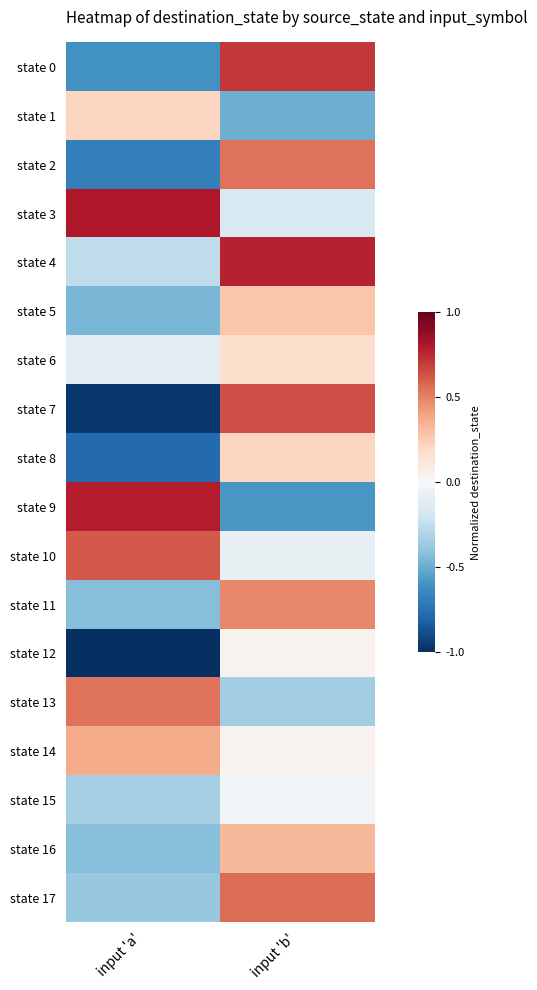

Reading left to right, transcribe all the data shown in this chart.

state 0: input 'a'=-0.6	input 'b'=0.7
state 1: input 'a'=0.2	input 'b'=-0.5
state 2: input 'a'=-0.7	input 'b'=0.5
state 3: input 'a'=0.8	input 'b'=-0.2
state 4: input 'a'=-0.3	input 'b'=0.8
state 5: input 'a'=-0.5	input 'b'=0.3
state 6: input 'a'=-0.1	input 'b'=0.2
state 7: input 'a'=-1.0	input 'b'=0.6
state 8: input 'a'=-0.8	input 'b'=0.2
state 9: input 'a'=0.8	input 'b'=-0.6
state 10: input 'a'=0.6	input 'b'=-0.1
state 11: input 'a'=-0.4	input 'b'=0.5
state 12: input 'a'=-1.0	input 'b'=0.0
state 13: input 'a'=0.5	input 'b'=-0.3
state 14: input 'a'=0.4	input 'b'=0.0
state 15: input 'a'=-0.3	input 'b'=-0.0
state 16: input 'a'=-0.4	input 'b'=0.3
state 17: input 'a'=-0.4	input 'b'=0.6